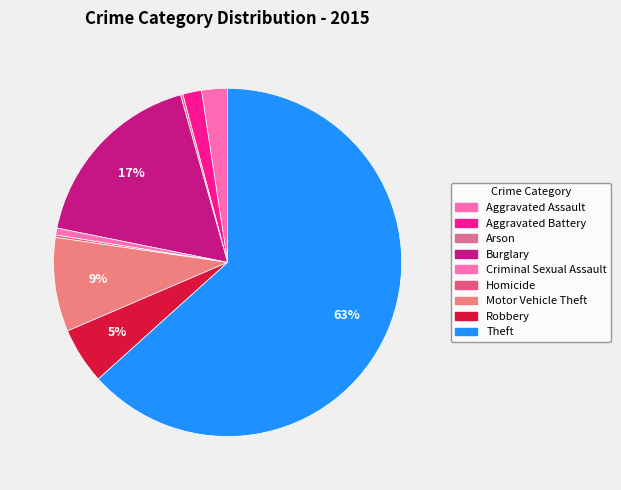

What portion of the pie excludes Burglary?

82.5%